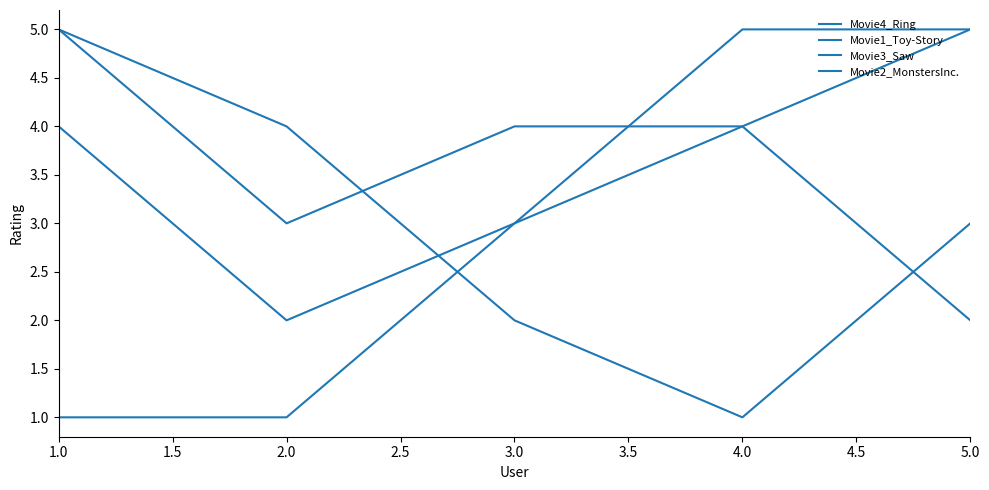

Reading right to left, transcribe all the data shown in this chart.

Movie4_Ring: 3	1	2	4	5
Movie1_Toy-Story: 5	5	3	2	4
Movie3_Saw: 2	4	3	1	1
Movie2_MonstersInc.: 5	4	4	3	5